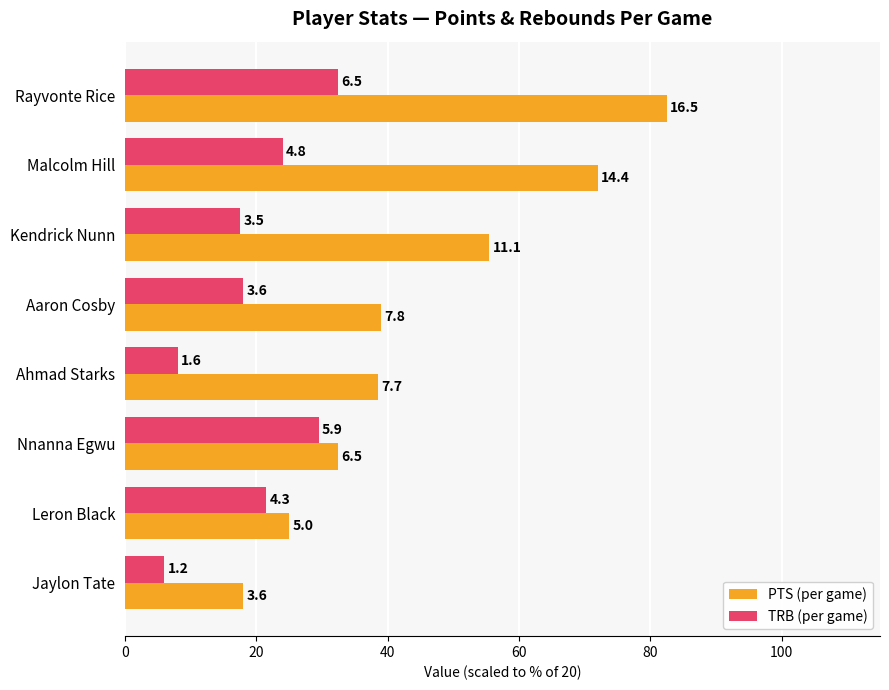

What are all the series names shown in the legend?

PTS (per game), TRB (per game)